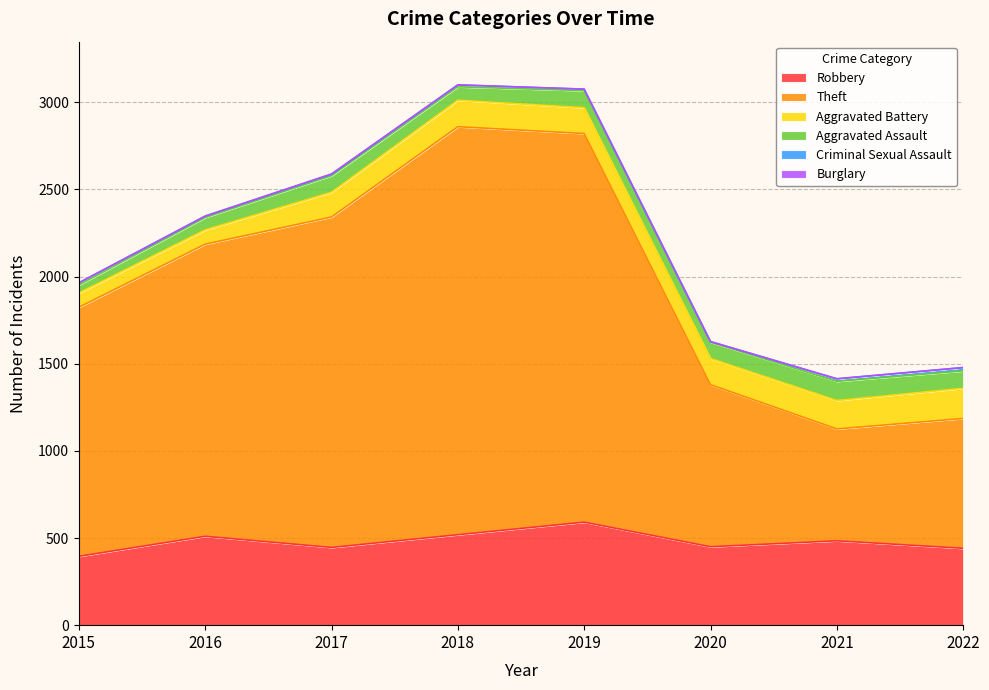

At which category does the chart reach its minimum across all series?

2015